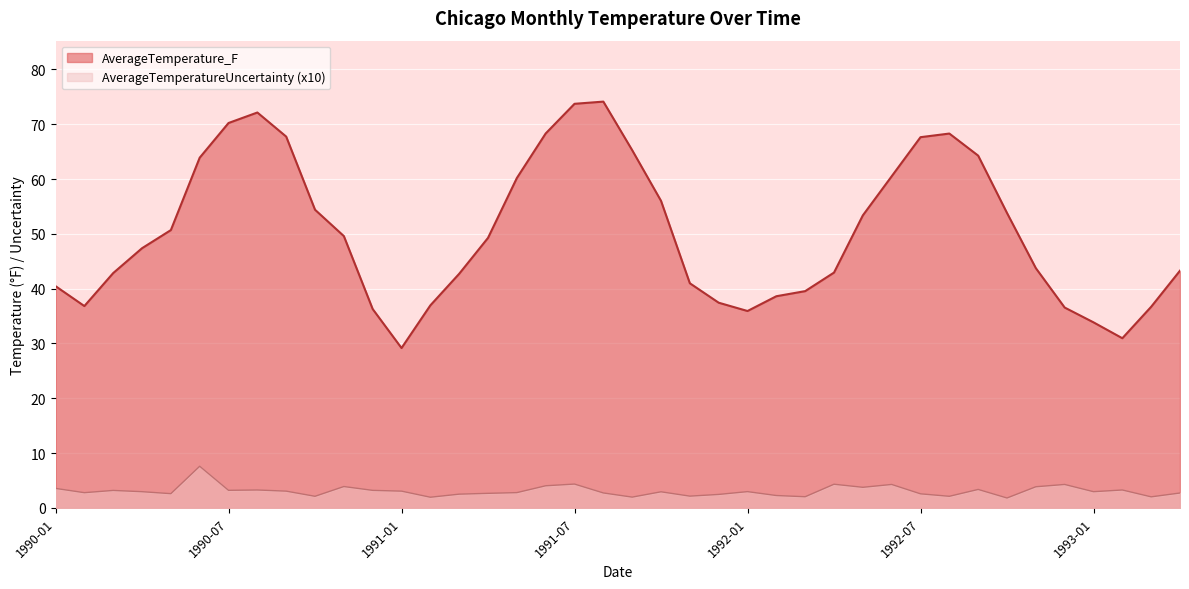

What are all the series names shown in the legend?

AverageTemperature_F, AverageTemperatureUncertainty